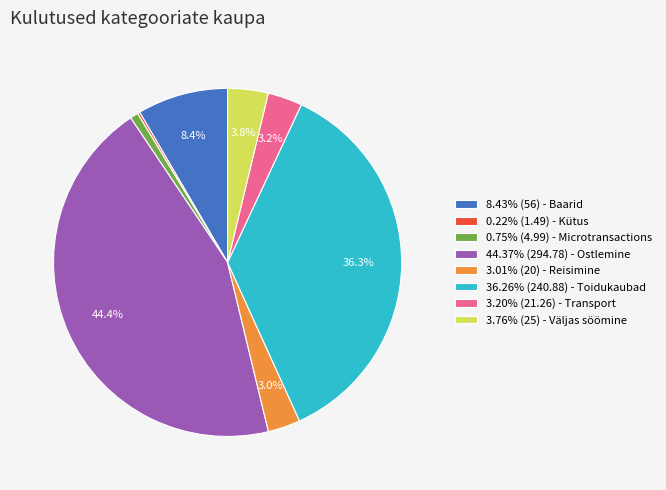

Is there a majority slice in this chart?

No